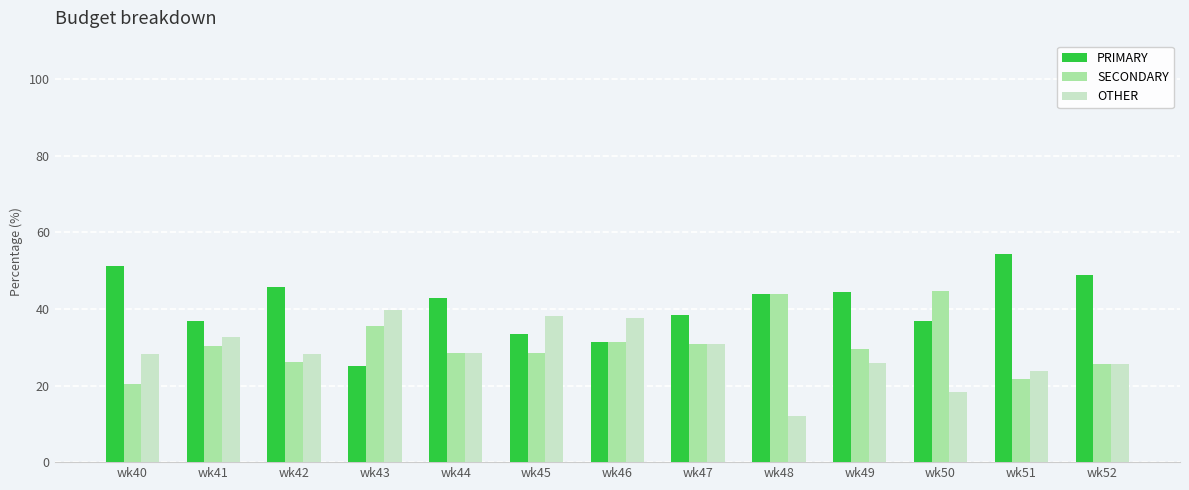

The SECONDARY series shows 30.4 at wk41. True or false?

True